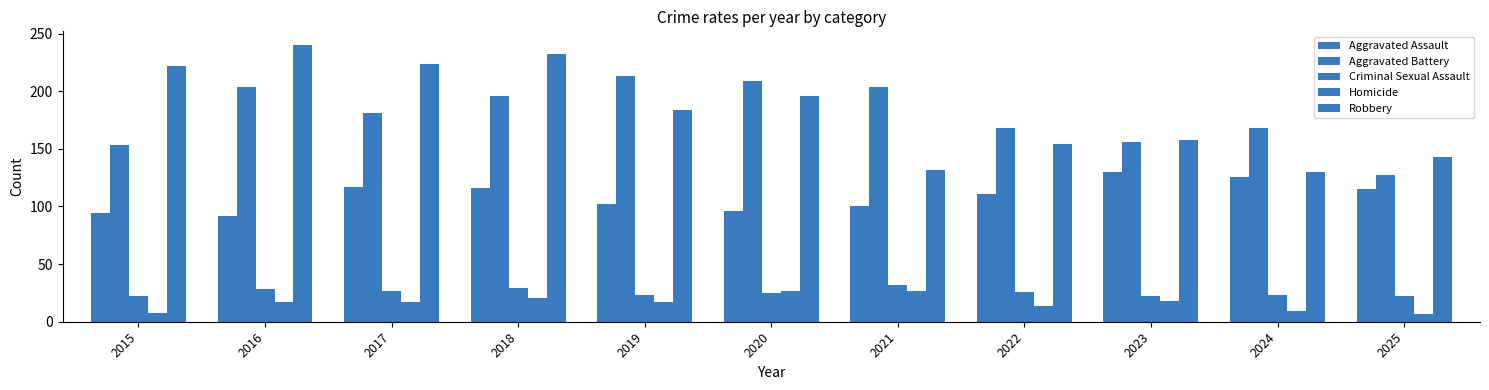

Count the number of categories in the chart.

11